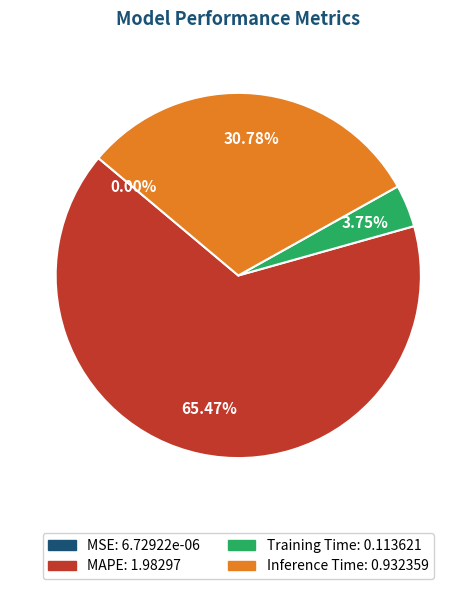

To the nearest percent, what is the average slice percentage?

25%